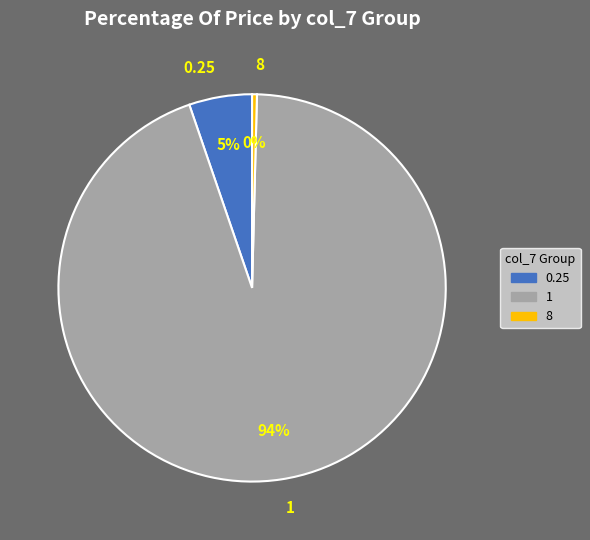

Between 8 and 0.25, which is larger?

0.25